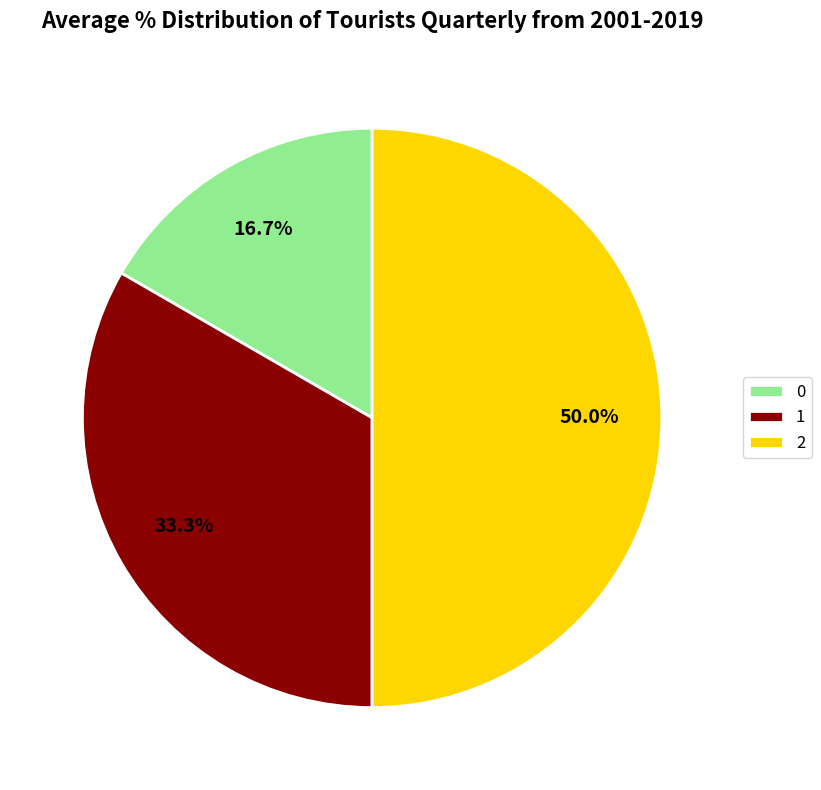

What portion of the pie excludes 0?

83.3%